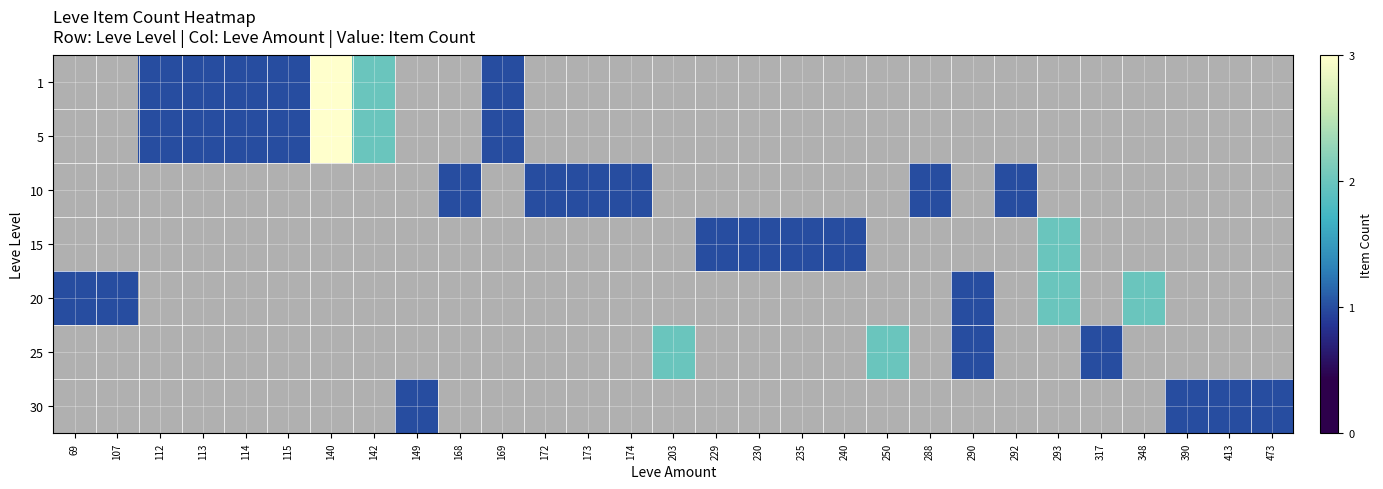

Between 173 and 168, which is larger?

168